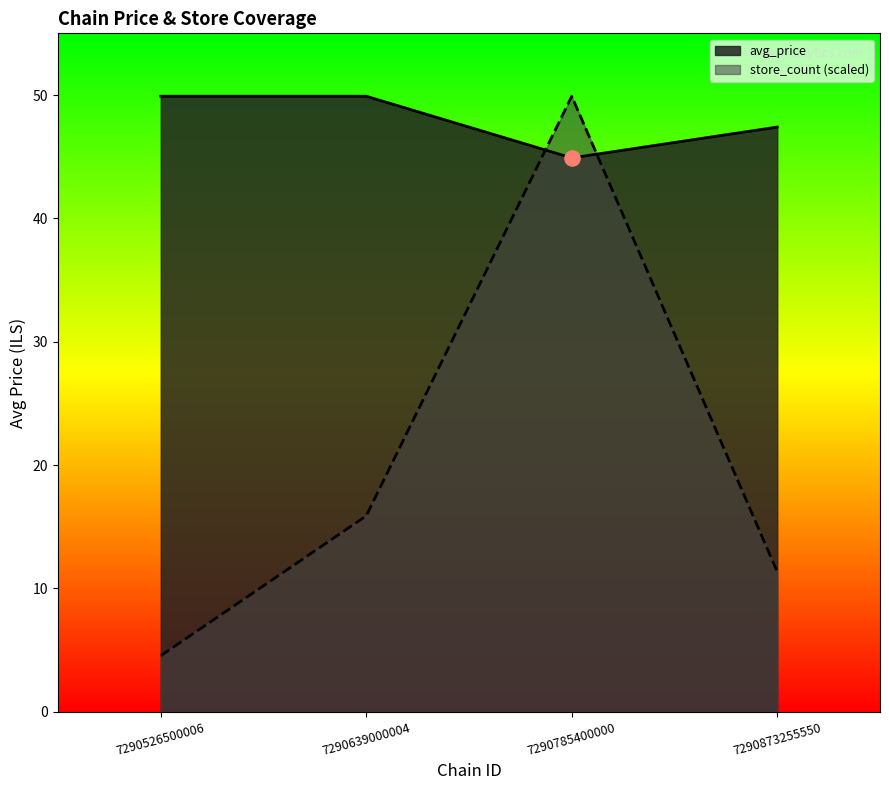

At which category is the sum across all series the highest?

7290785400000